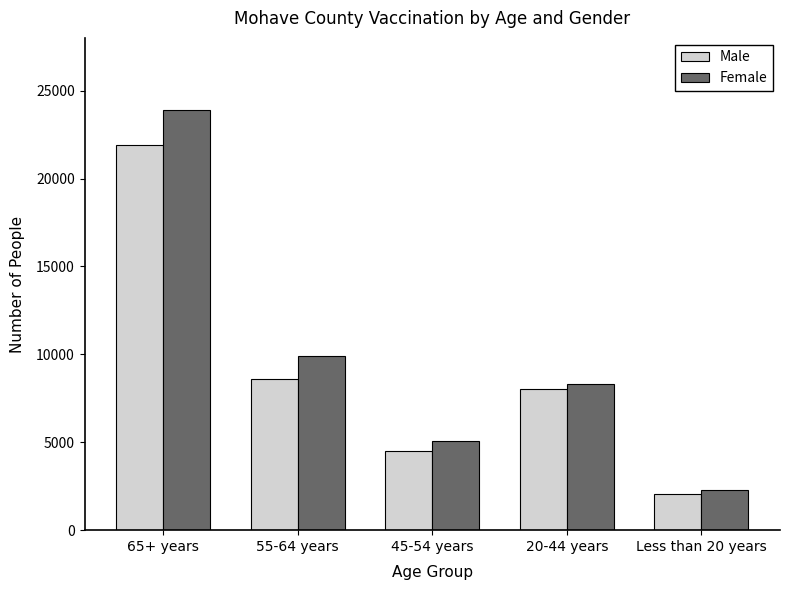

What is the greatest value displayed?

23916